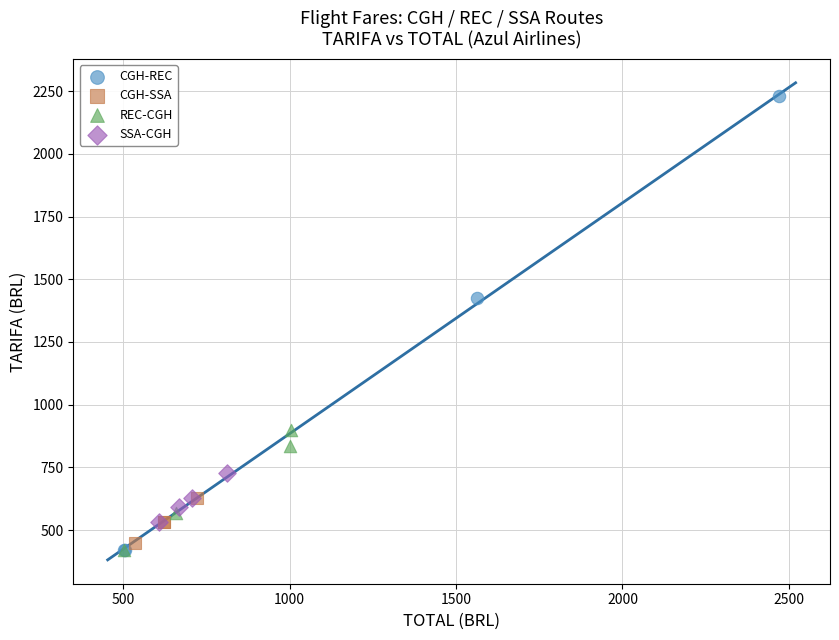

Which series contains the highest Y value?

CGH-REC